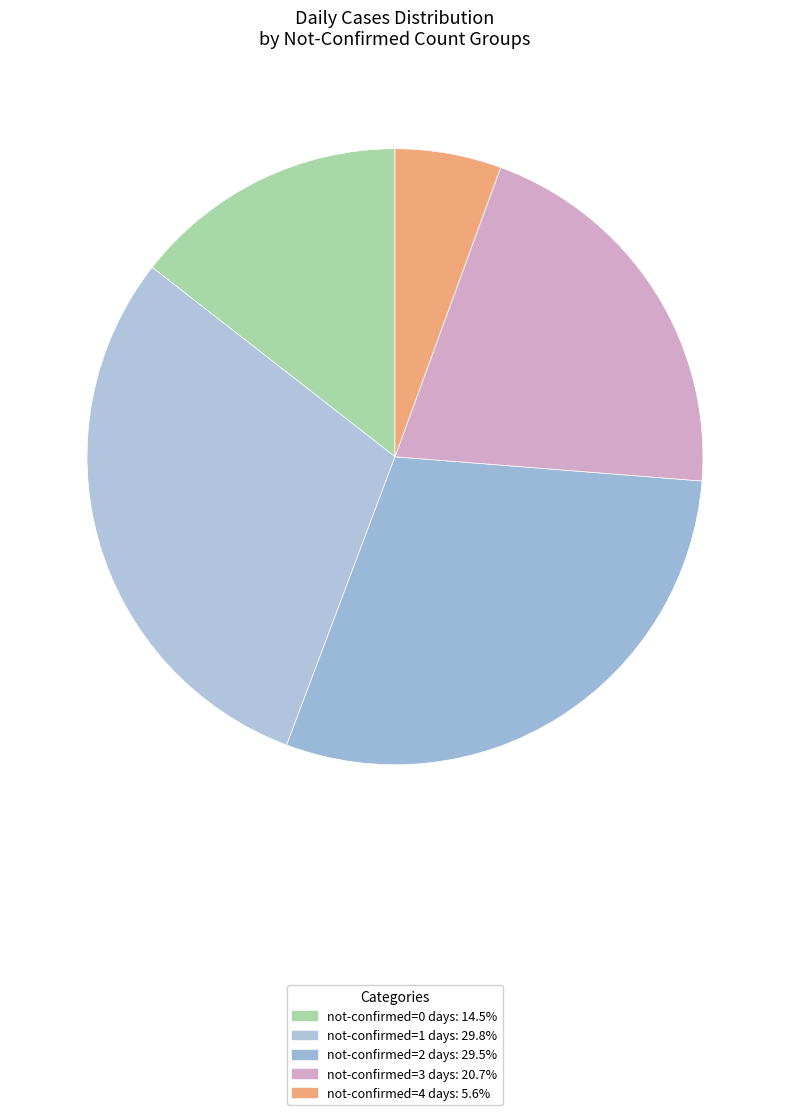

How many slices are in this pie chart?

5